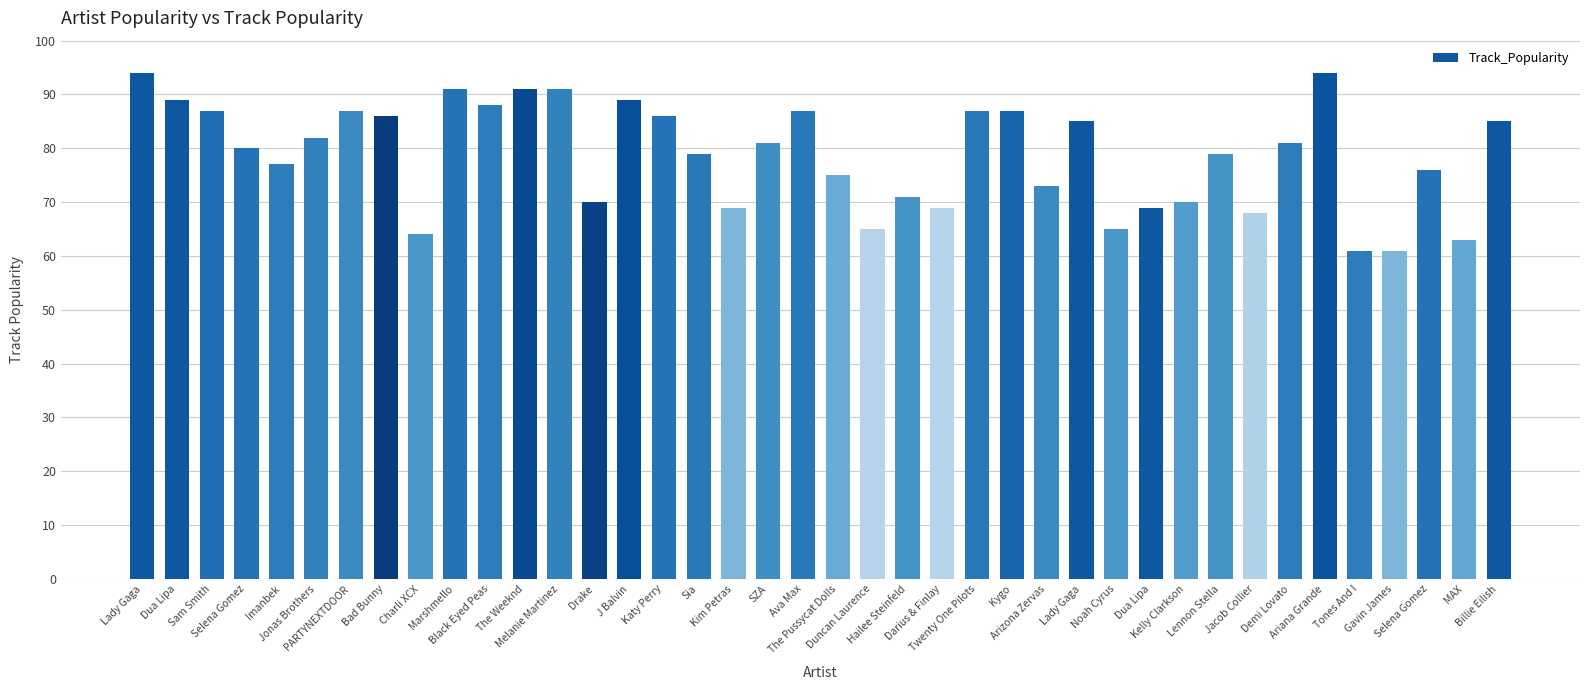

Count the number of data series in this chart.

1